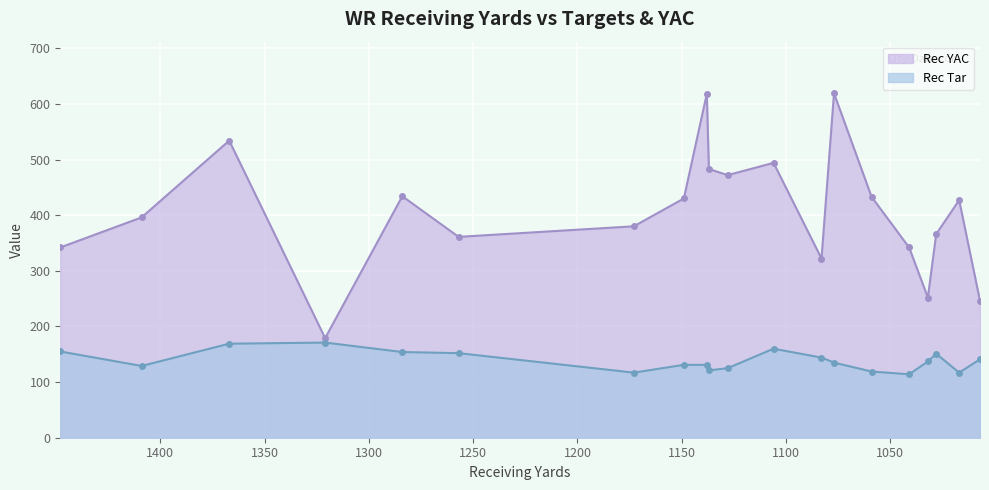

Reading left to right, list all the values displayed in this chart.

Rec Tar: T.Y. Hilton=155	Julio Jones=129	Odell Beckham=169	Mike Evans=171	Antonio Brown=154	Jordy Nelson=152	Brandin Cooks=117	Amari Cooper=131	Jarvis Landry=131	Michael Thomas=121	Doug Baldwin=125	Julian Edelman=160	Demaryius Thomas=144	Golden Tate=135	Tyrell Williams=119	Pierre Garcon=114	Emmanuel Sanders=137	Larry Fitzgerald=151	Mike Wallace=117	Terrelle Pryor=141
Rec YAC: T.Y. Hilton=342	Julio Jones=396	Odell Beckham=534	Mike Evans=179	Antonio Brown=434	Jordy Nelson=361	Brandin Cooks=380	Amari Cooper=430	Jarvis Landry=618	Michael Thomas=483	Doug Baldwin=472	Julian Edelman=494	Demaryius Thomas=322	Golden Tate=619	Tyrell Williams=433	Pierre Garcon=342	Emmanuel Sanders=252	Larry Fitzgerald=366	Mike Wallace=427	Terrelle Pryor=246